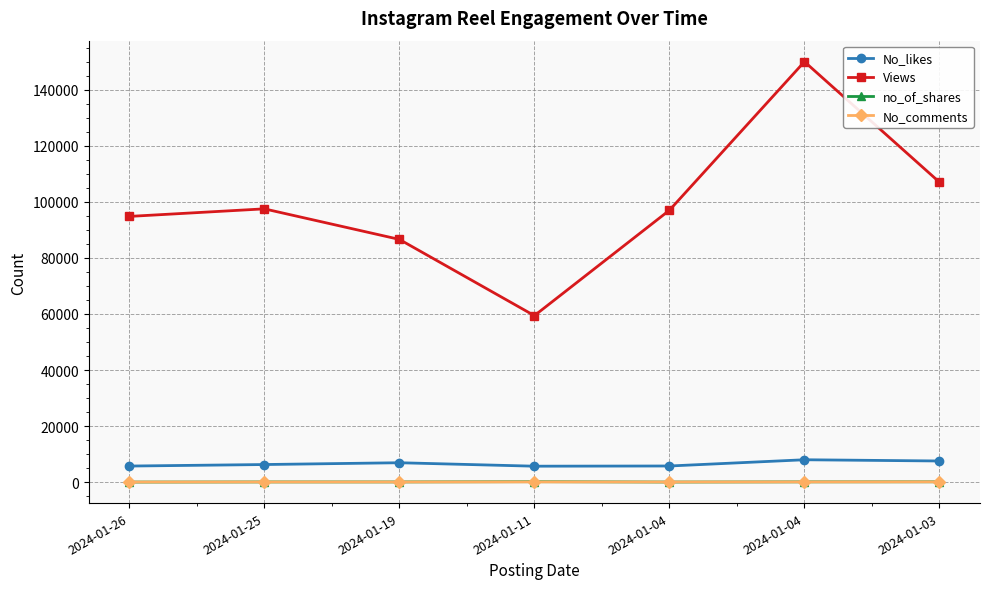

The No_likes series shows 6922 at 2024-01-19. True or false?

True